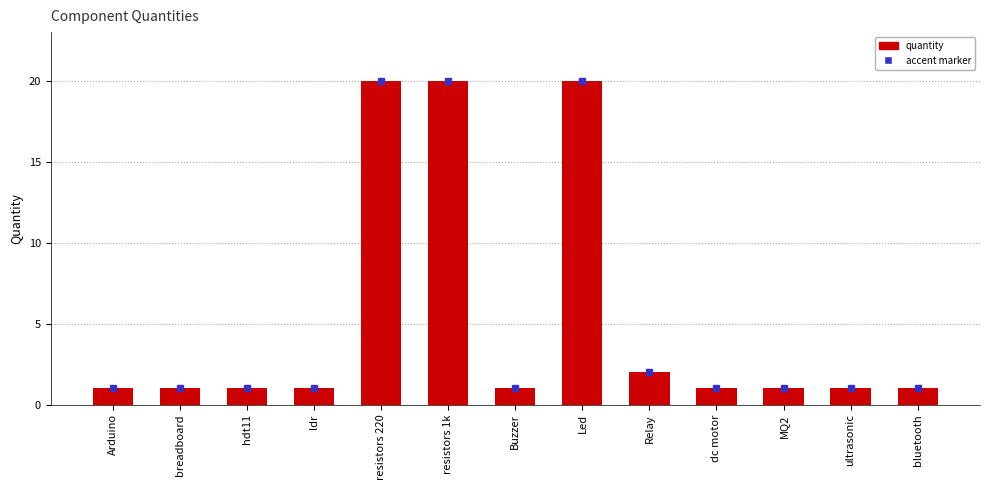

What is the smallest value displayed?

1